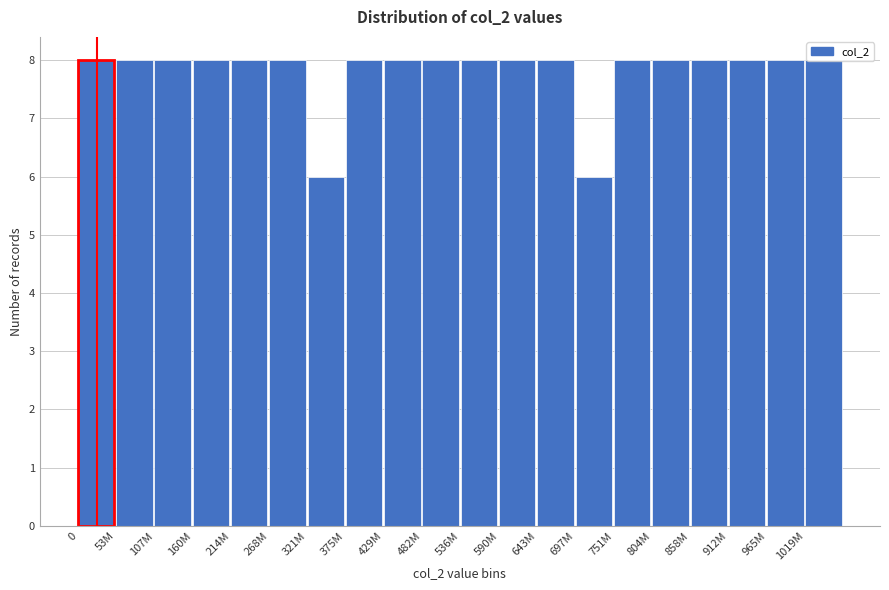

Between 697M and 590M, which is larger?

590M